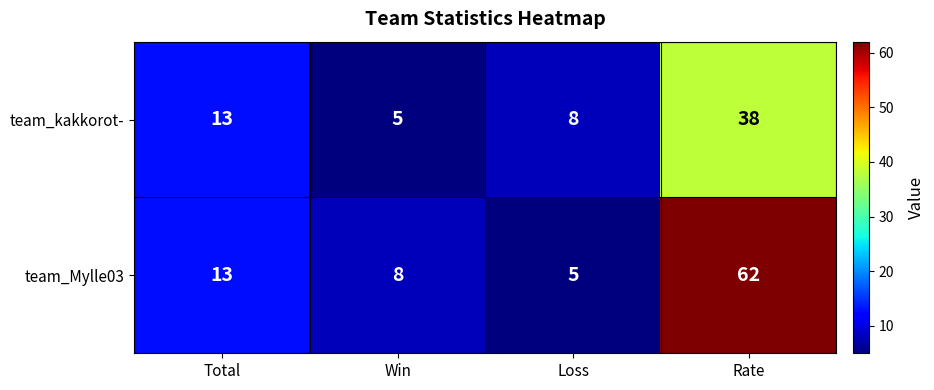

Which series has the largest total across all categories?

team_Mylle03